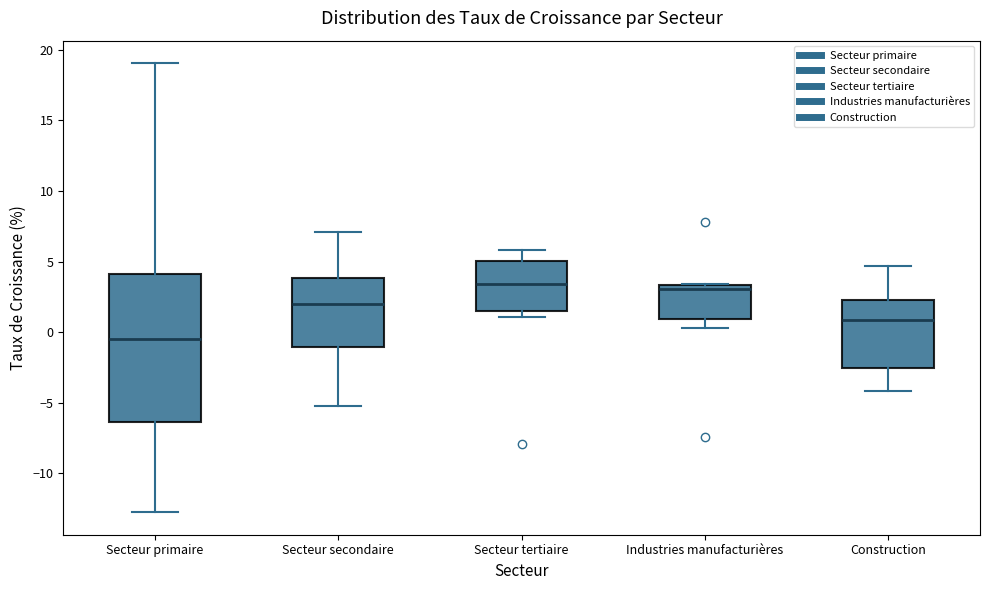

Comparing the boxes themselves (not the whiskers), which one is the tallest?

Secteur primaire